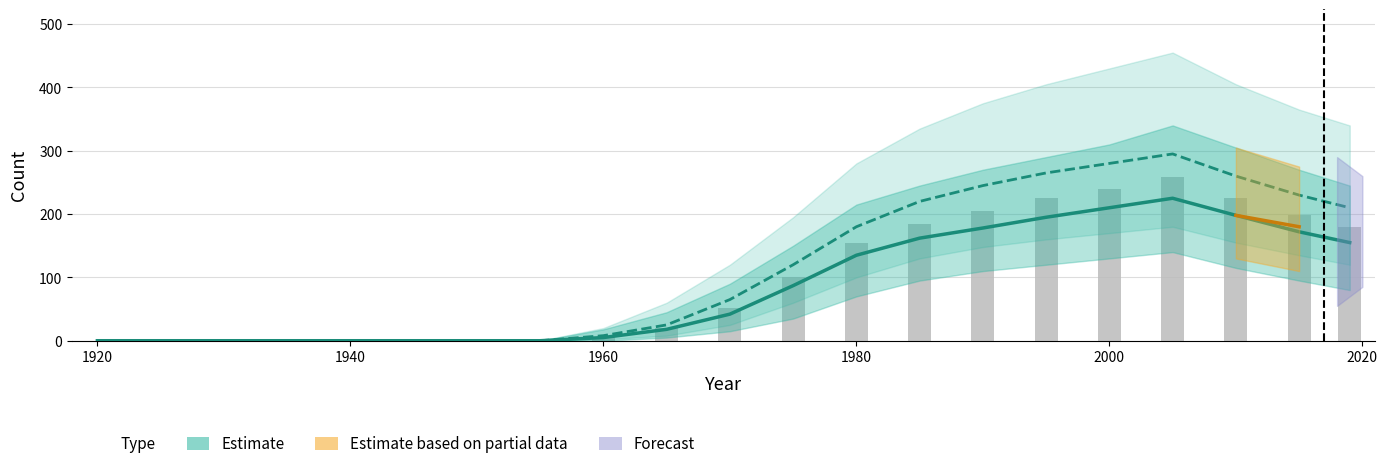

What is the value of the 11th bar from the left?

42